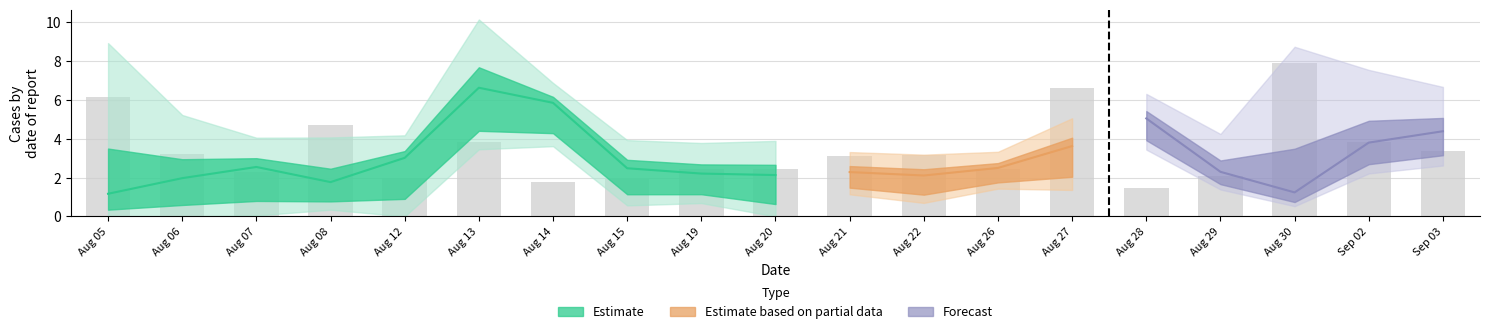

Is it true that Odd_H_FT equals 2.9 at 19?

False